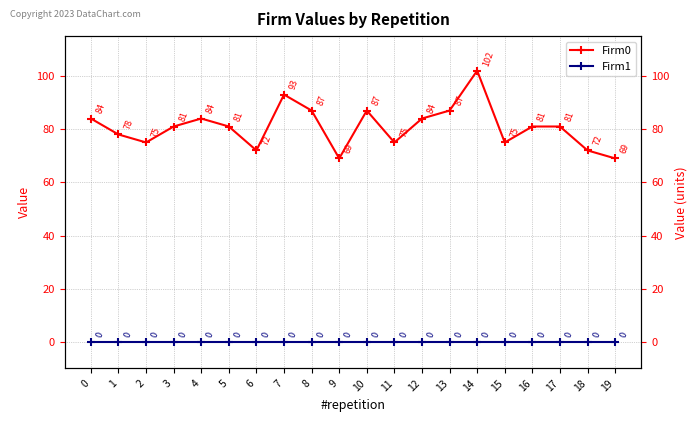

What is the total value across all series at 10?

87